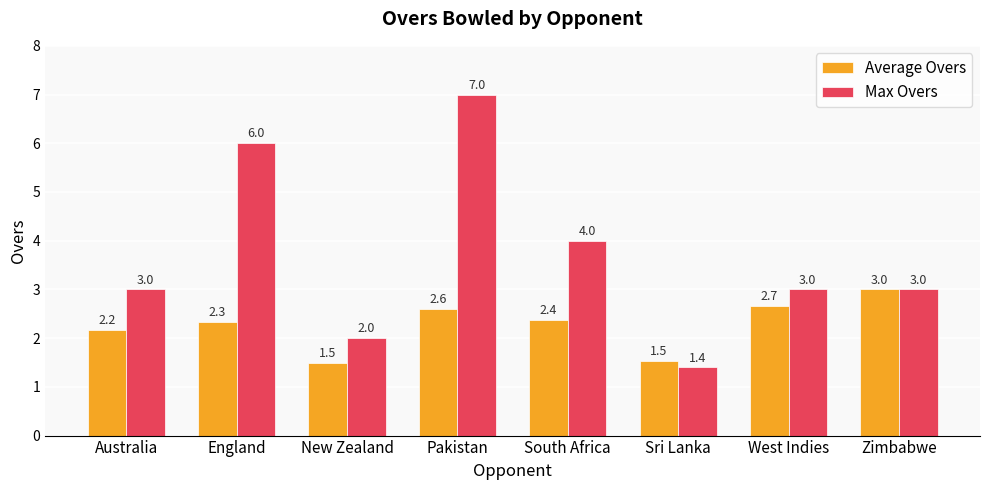

What is the difference between the Average Overs values at Zimbabwe and England?

0.7